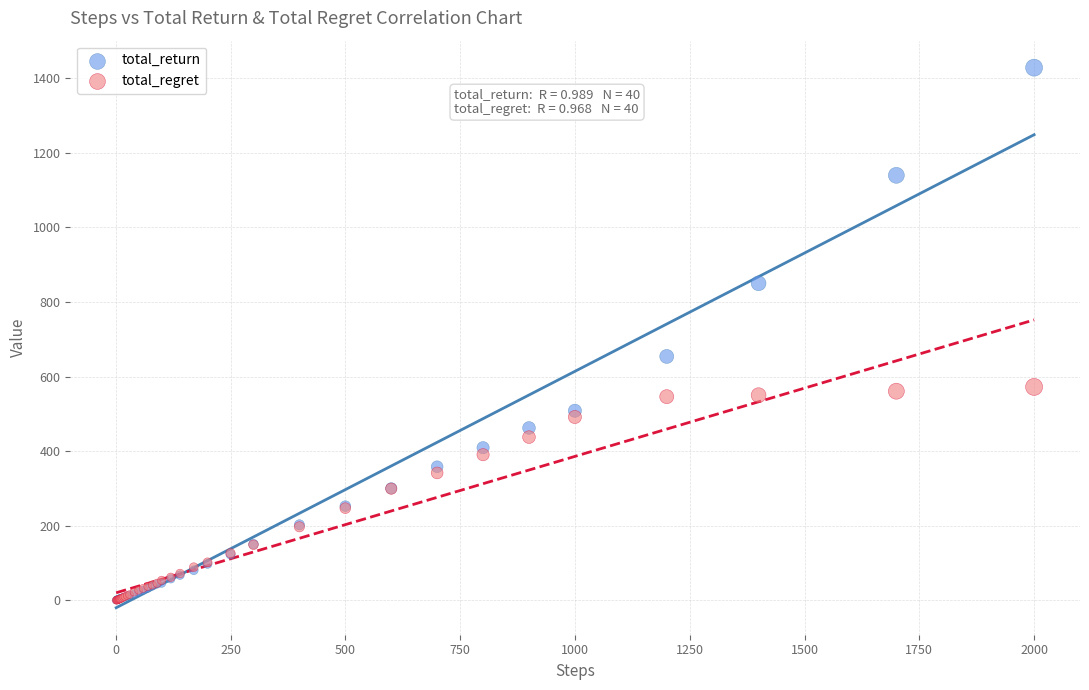

In the total_return series, what Y value is closest to 714?

653.9